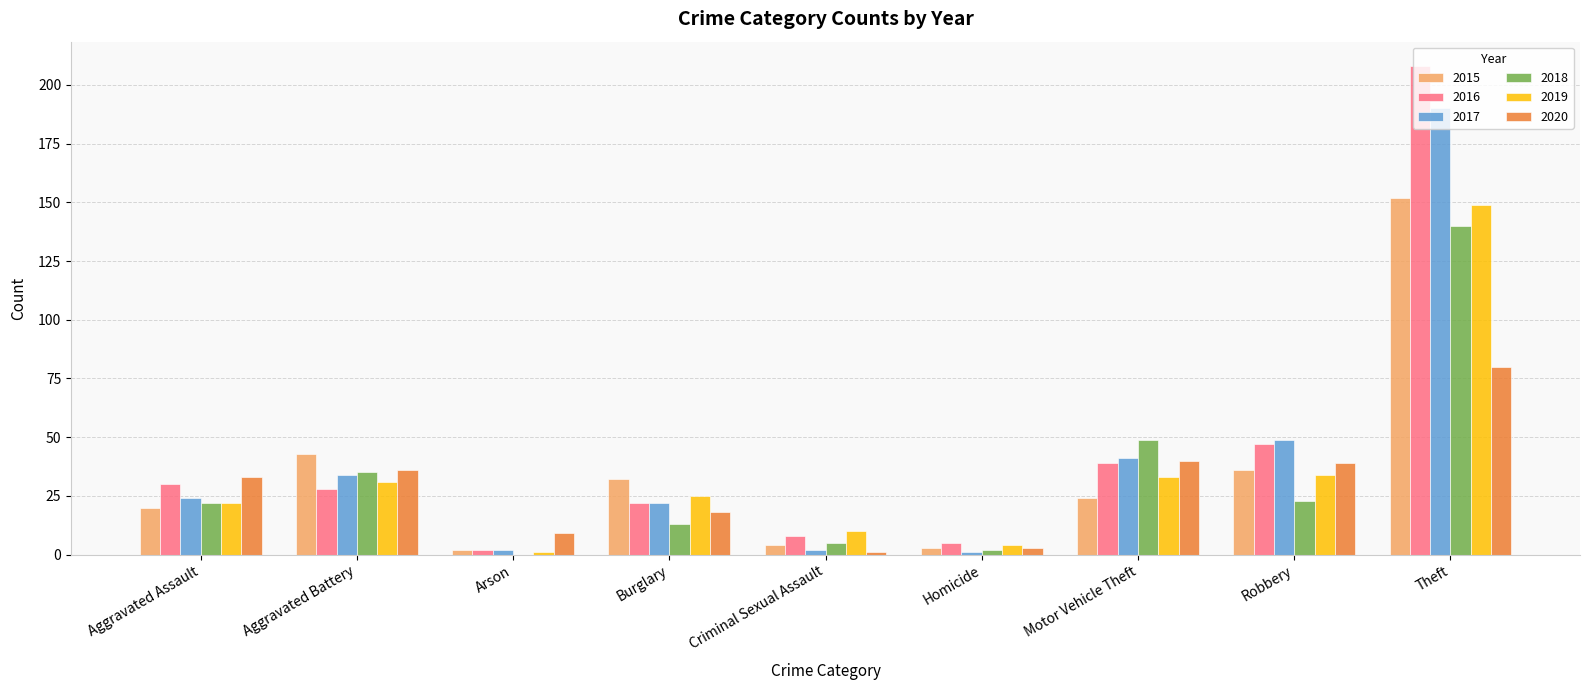

The value of 2016 at Arson is 2. True or false?

True